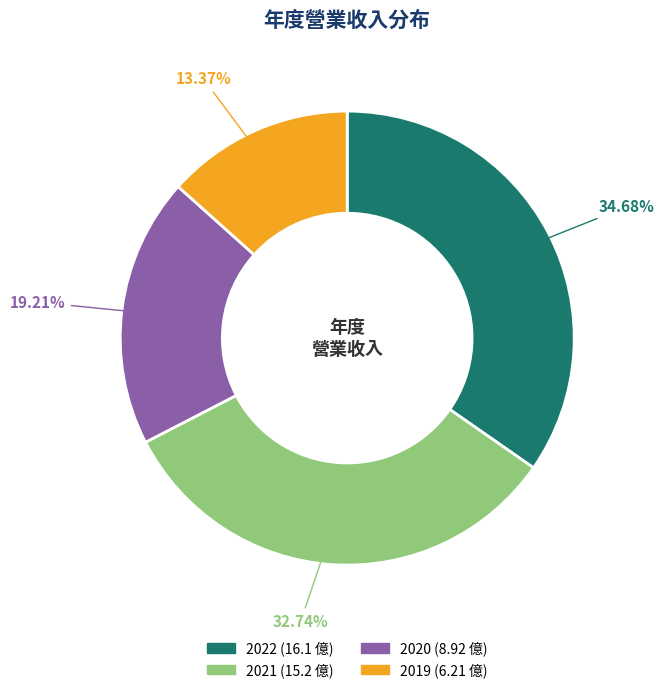

Count the number of slices in the pie.

4